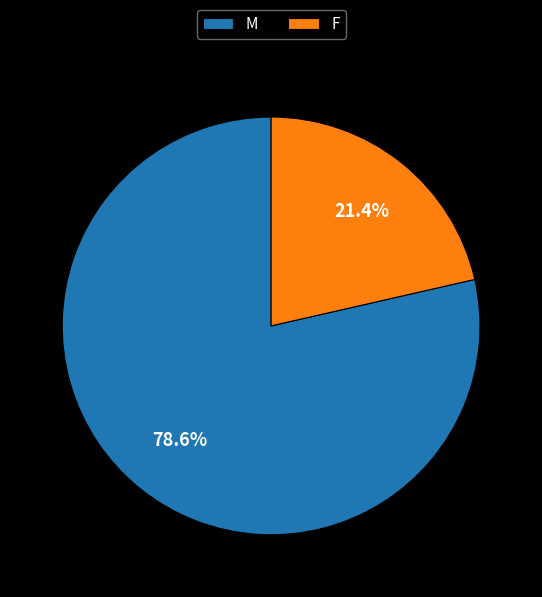

Approximately how many times larger is the value at F compared to M?

0.3